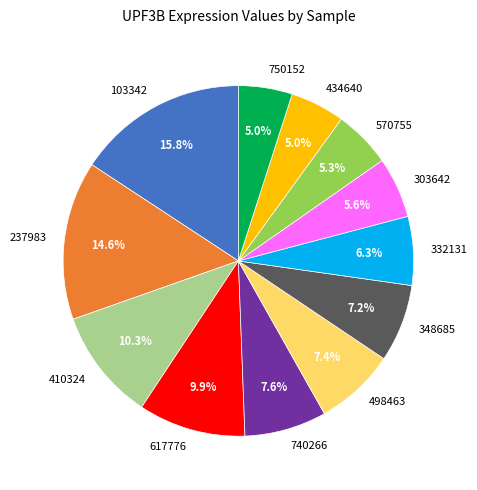

Does 237983 account for over 50% of the chart?

No